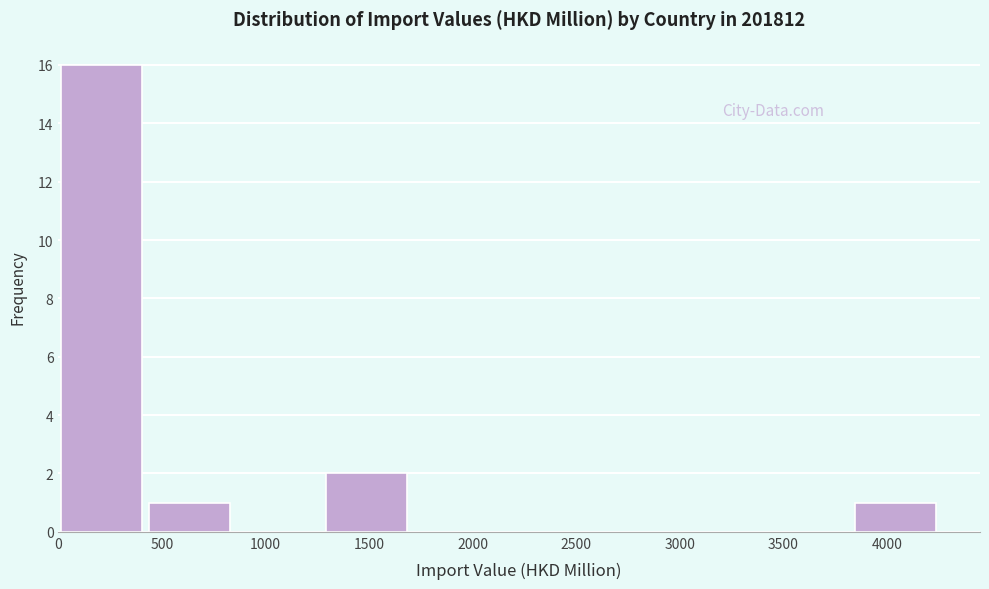

What is the height of the bar covering 0 to 450 on the x-axis? Neither the bar edges nor the heights are printed on the chart, so give them approximately, as read against the axes.

16